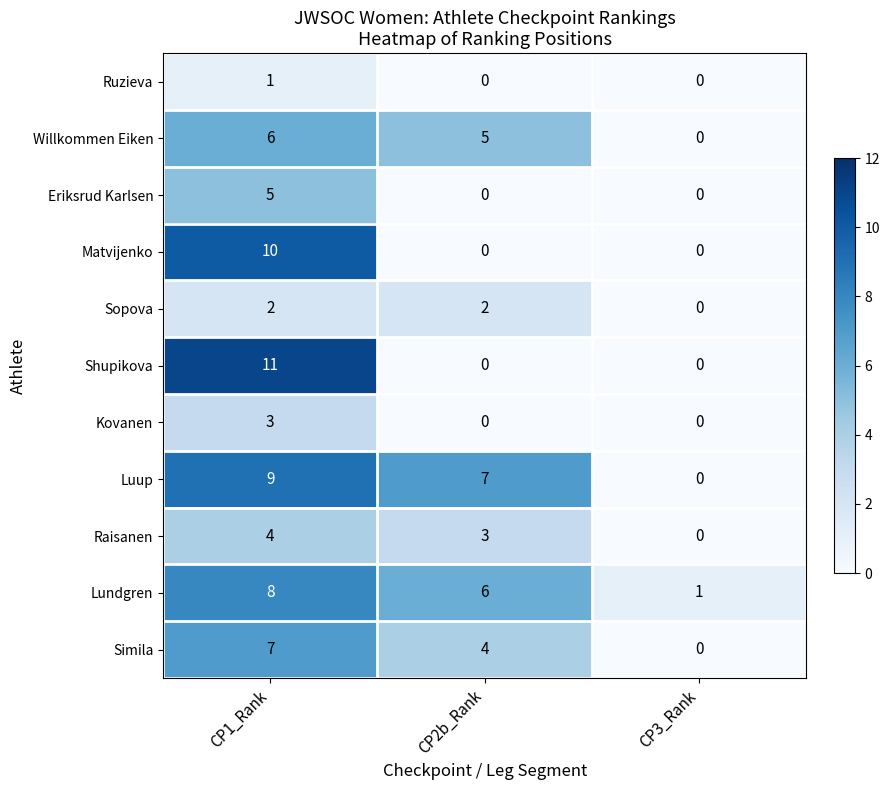

What is the maximum value for Lundgren?

8